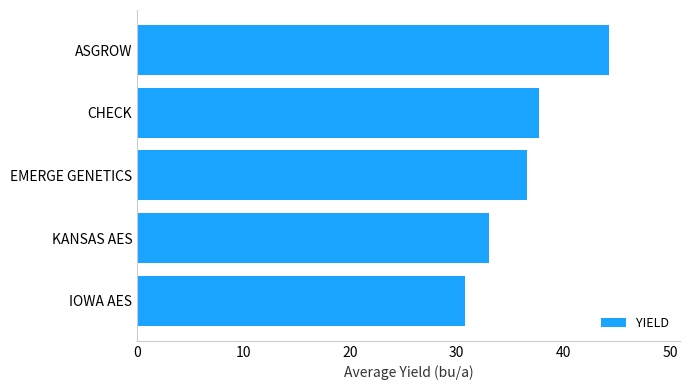

Rank the categories by value from highest to lowest.

ASGROW, CHECK, EMERGE GENETICS, KANSAS AES, IOWA AES